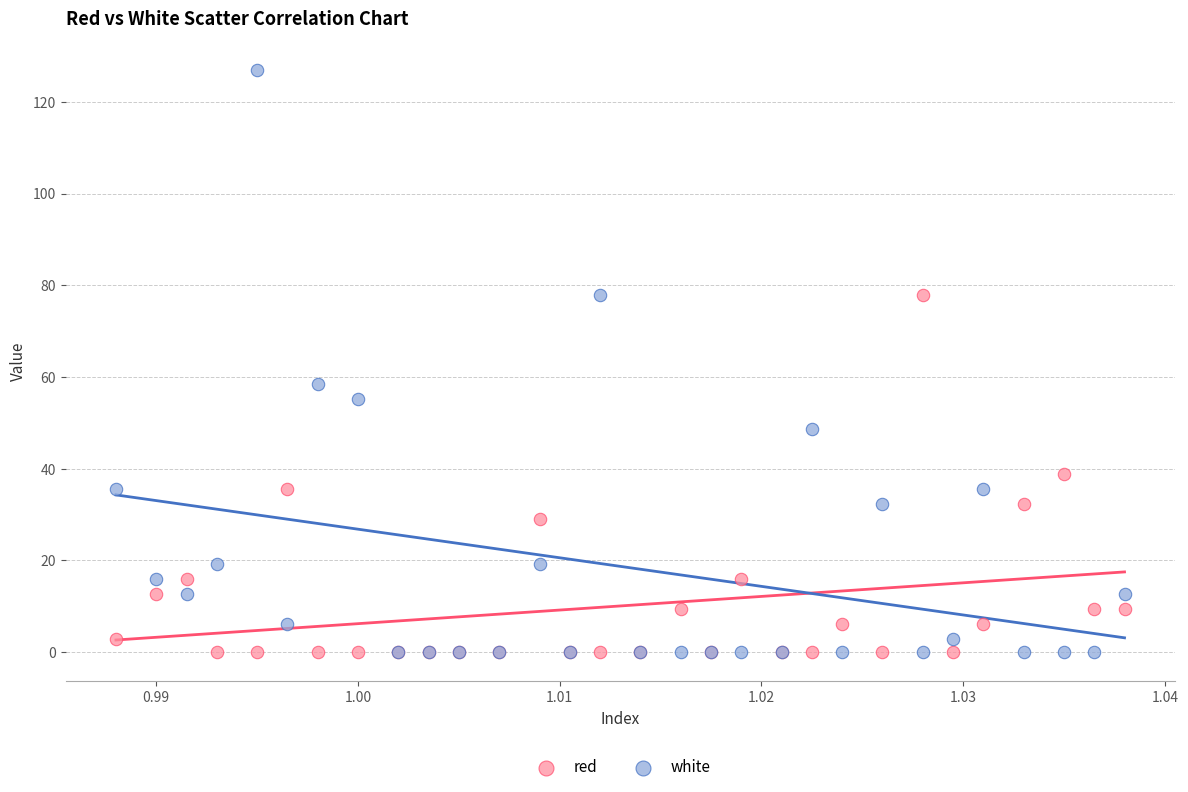

Which series has the largest Y range (max minus min)?

white